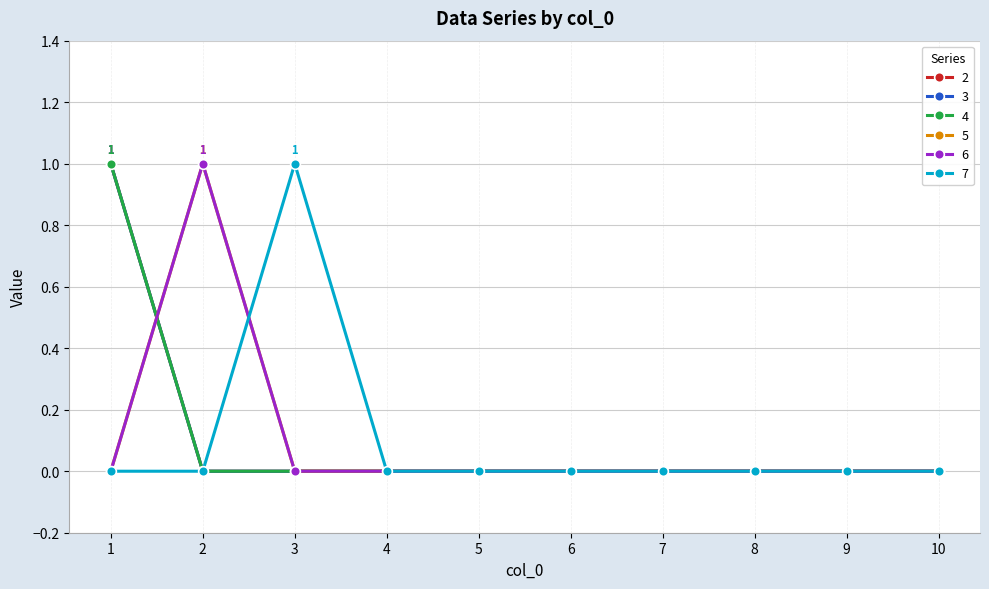

Between 4 and 8, which series saw the biggest shift?

2